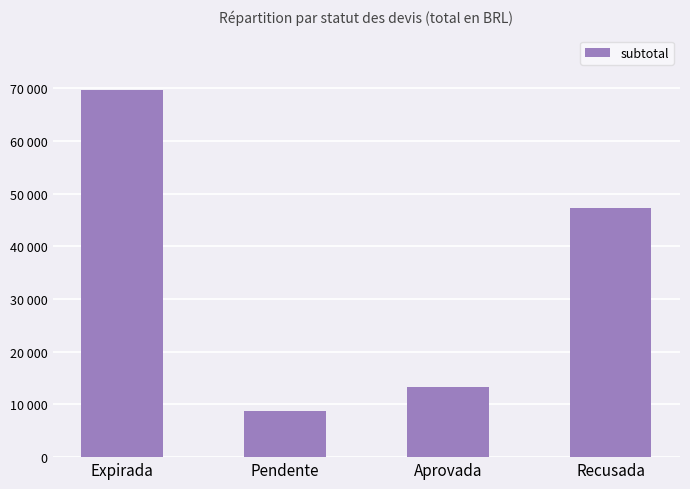

What is the greatest value displayed?

69624.7